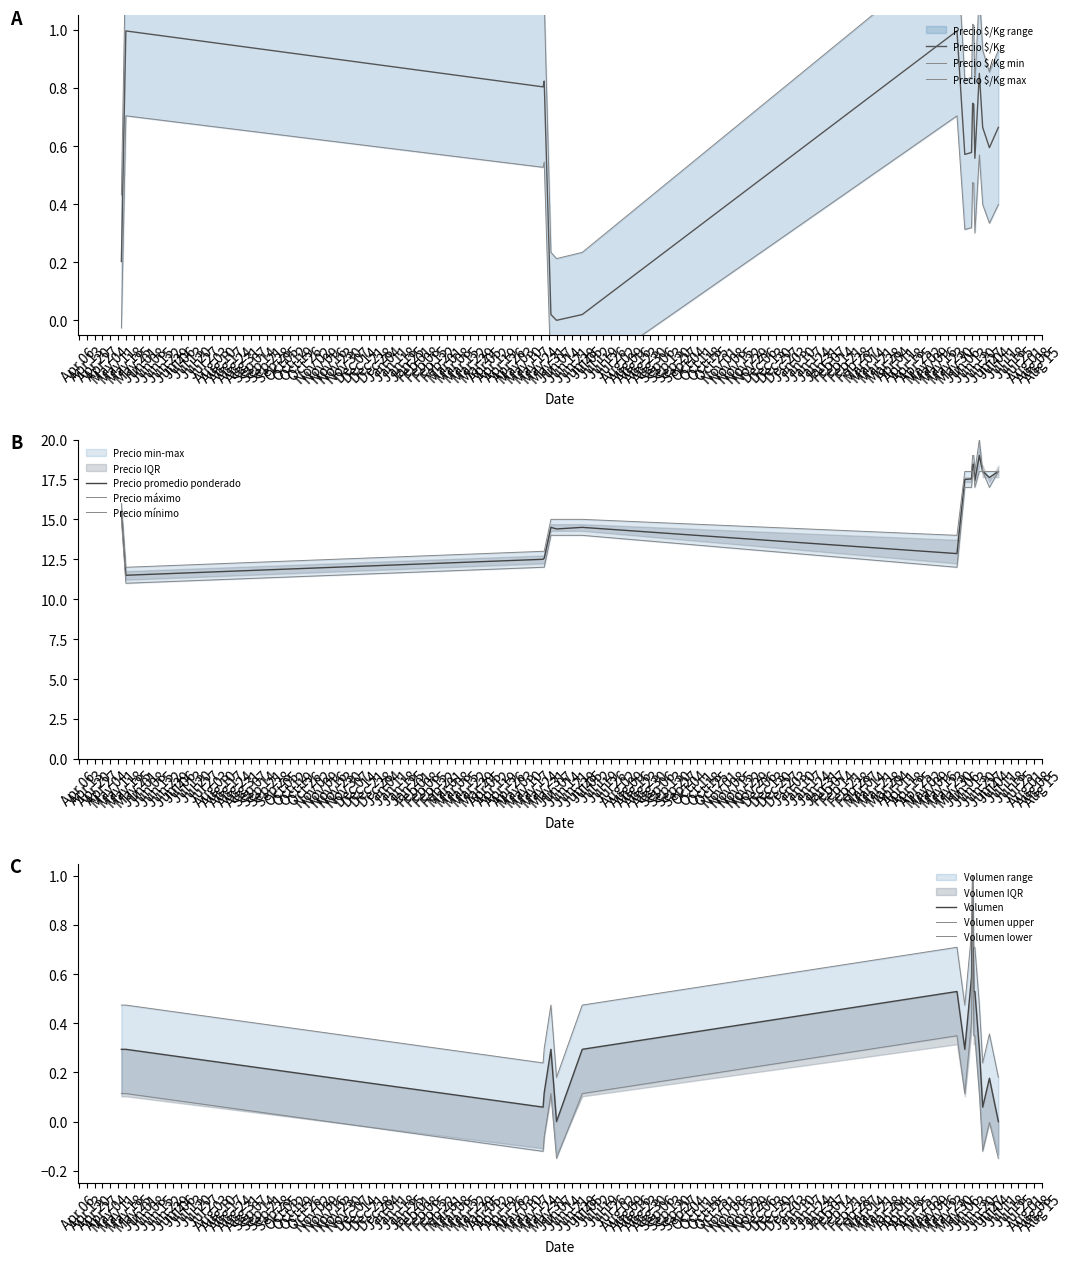

What is the maximum value for Precio promedio ponderado?

19.0